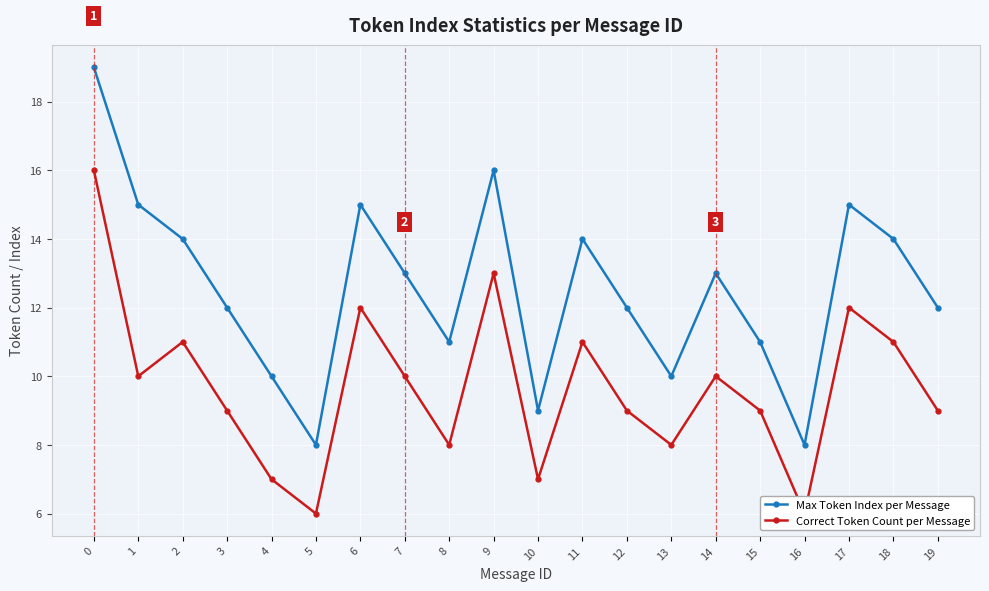

Which series has the largest total across all categories?

Max Token Index per Message